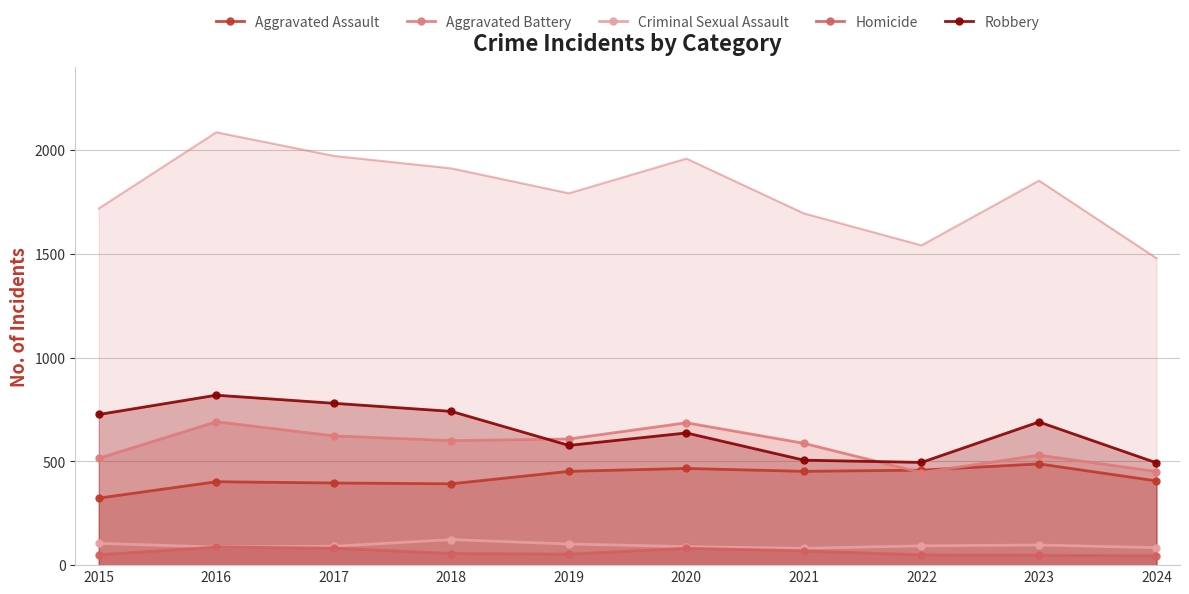

Count the number of categories in the chart.

10